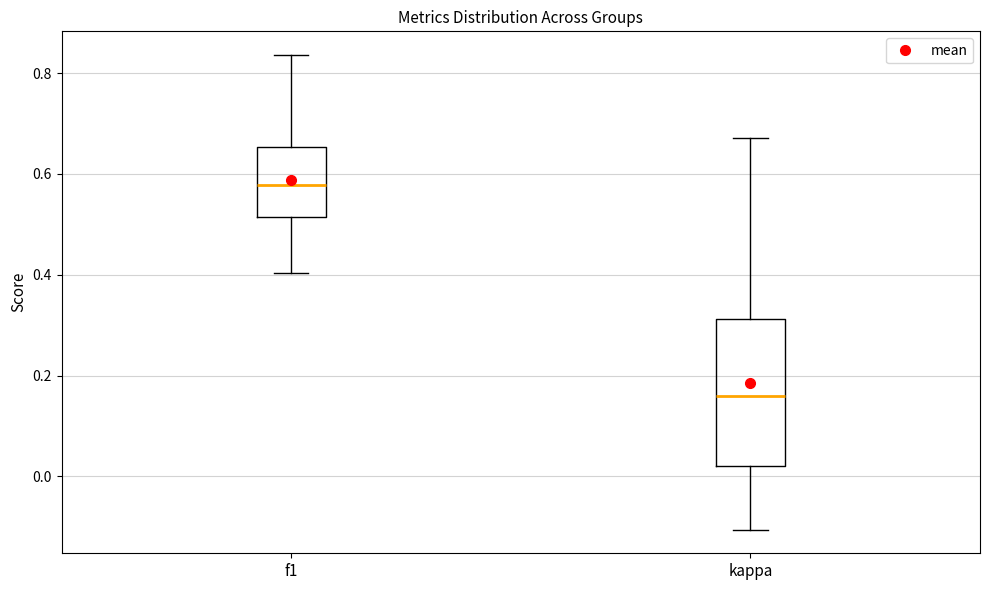

Comparing the boxes themselves (not the whiskers), which one is the tallest?

kappa